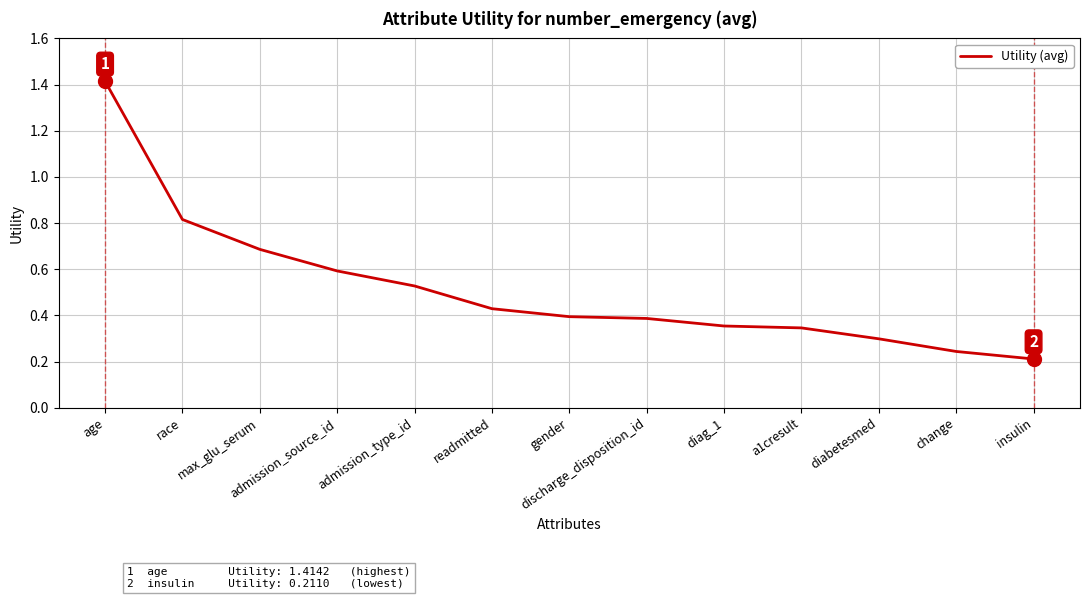

Between readmitted and diabetesmed, which is larger?

readmitted